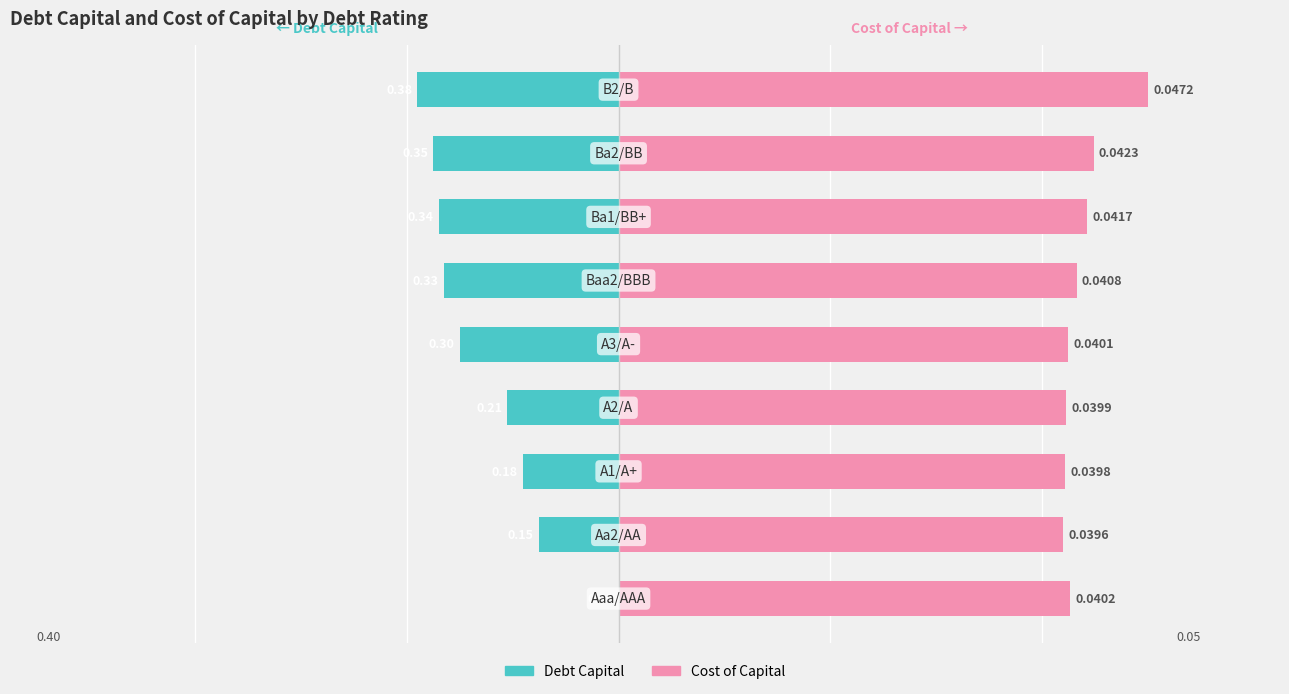

How many groups of bars are there?

9